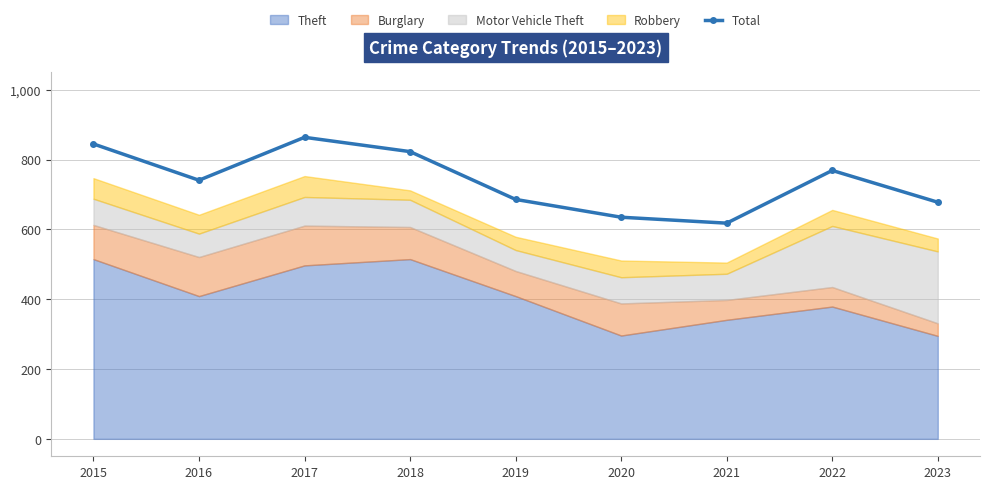

What is the ratio of the value at 2017 to the value at 2018?

1.0